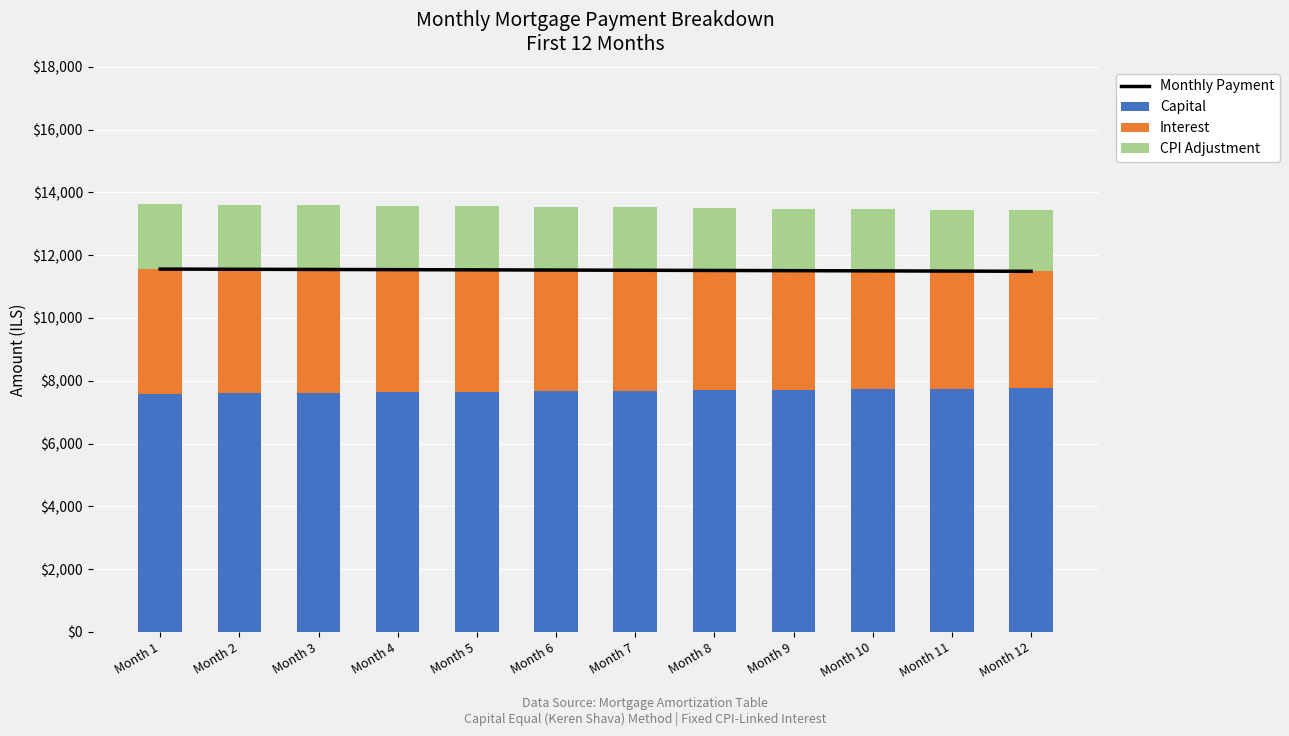

What is the difference between the second highest and second lowest values in the CPI Adjustment series?

106.4